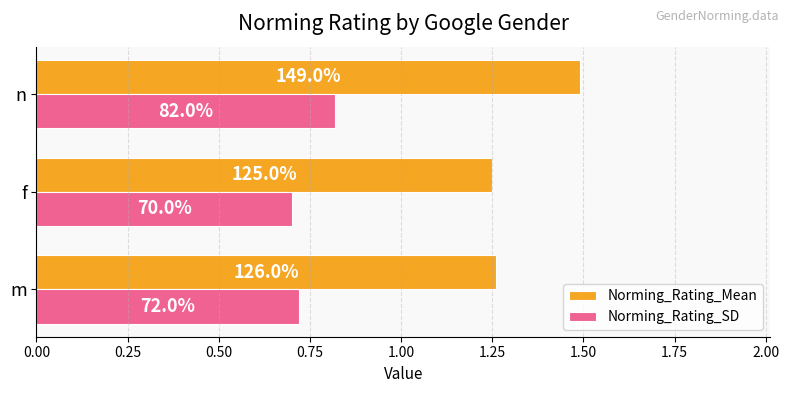

What is the highest value of the Norming_Rating_SD series?

0.8